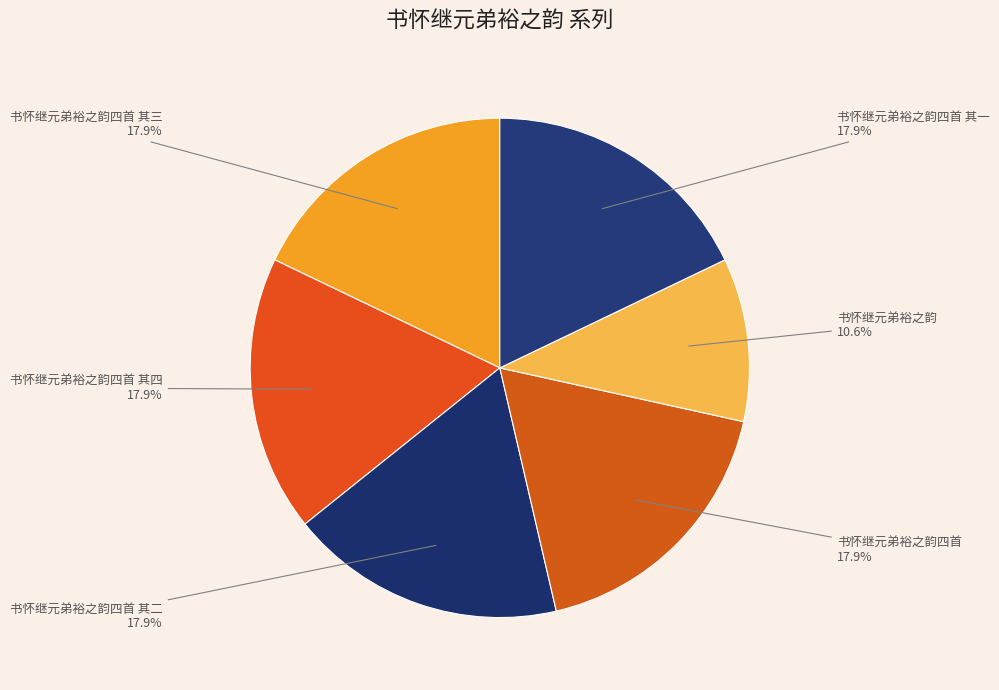

To the nearest percent, what is the difference between the 书怀继元弟裕之韵 and 书怀继元弟裕之韵四首 其二 slice percentages?

7%